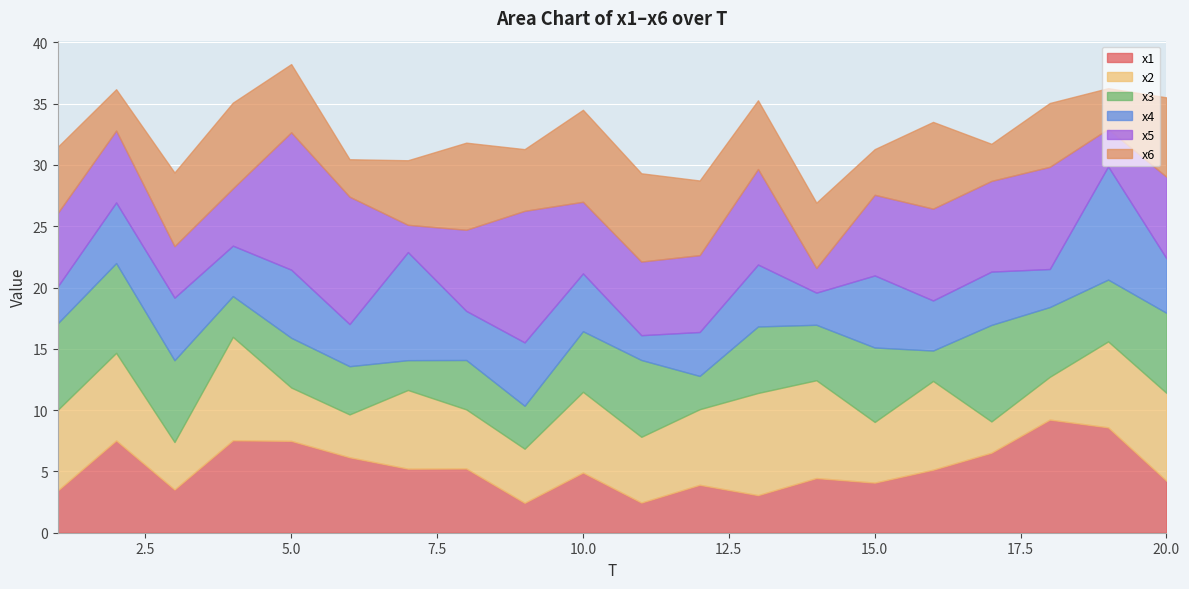

Which series has the largest total across all categories?

x5